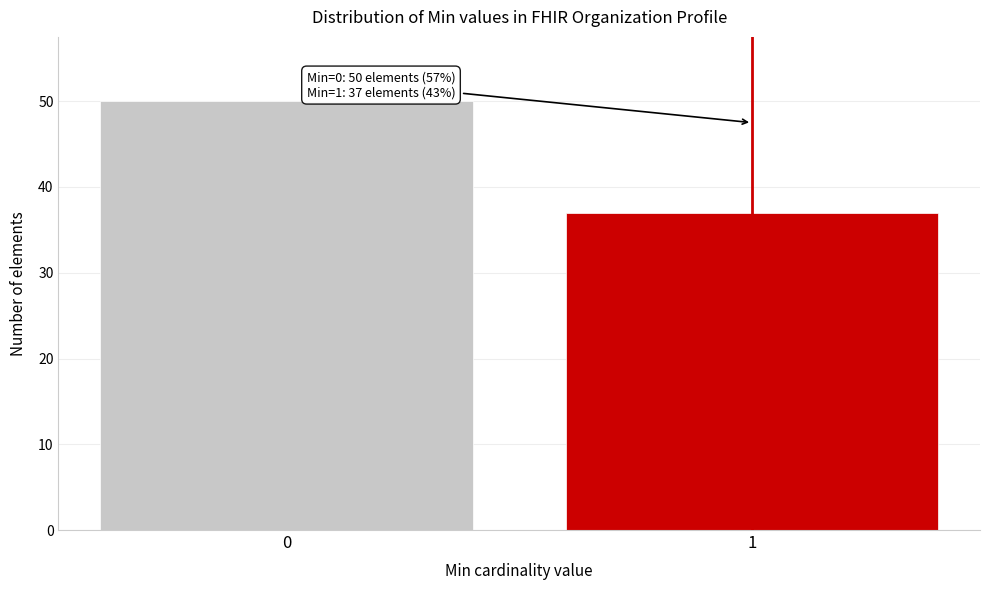

Reading left to right, transcribe all the data shown in this chart.

0=50	1=37